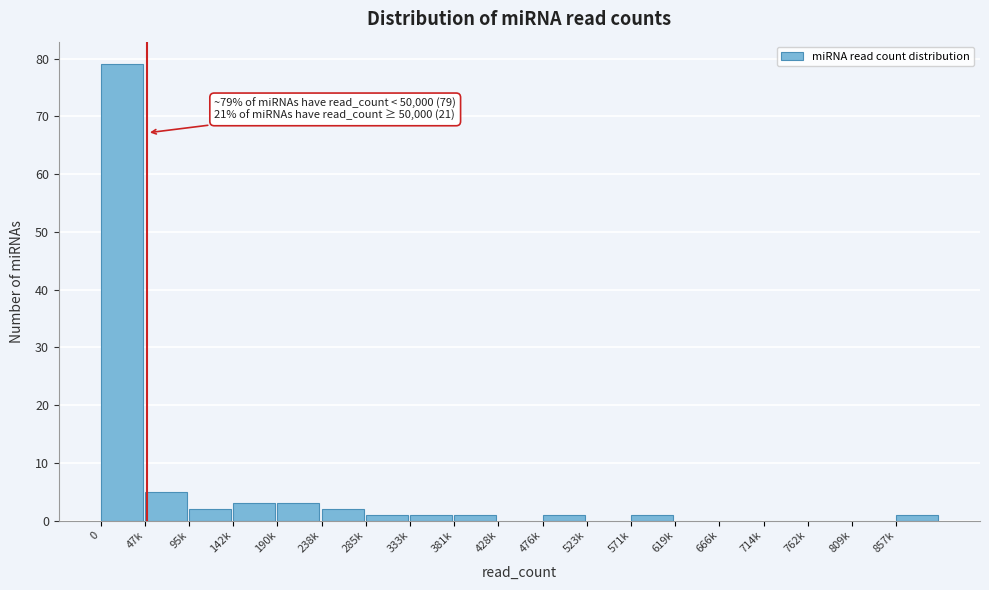

Reading left to right, list all the values displayed in this chart.

0=79	47k=5	95k=2	142k=3	190k=3	238k=2	285k=1	333k=1	381k=1	428k=0	476k=1	523k=0	571k=1	619k=0	666k=0	714k=0	762k=0	809k=0	857k=1